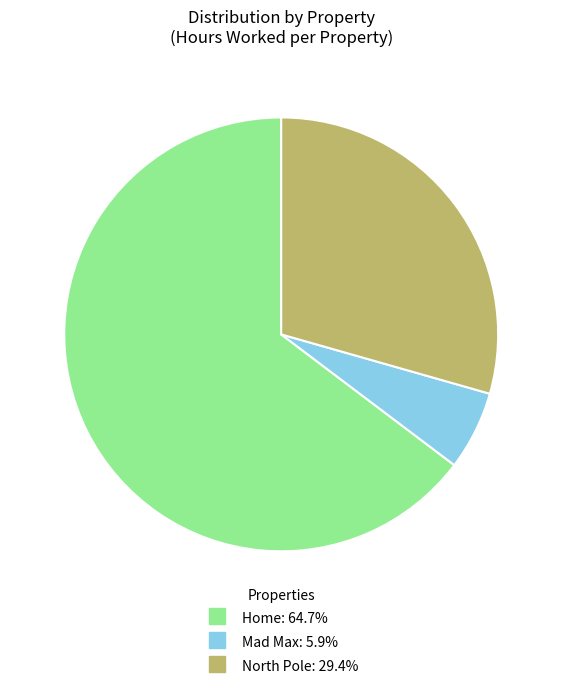

Count the number of slices in the pie.

3